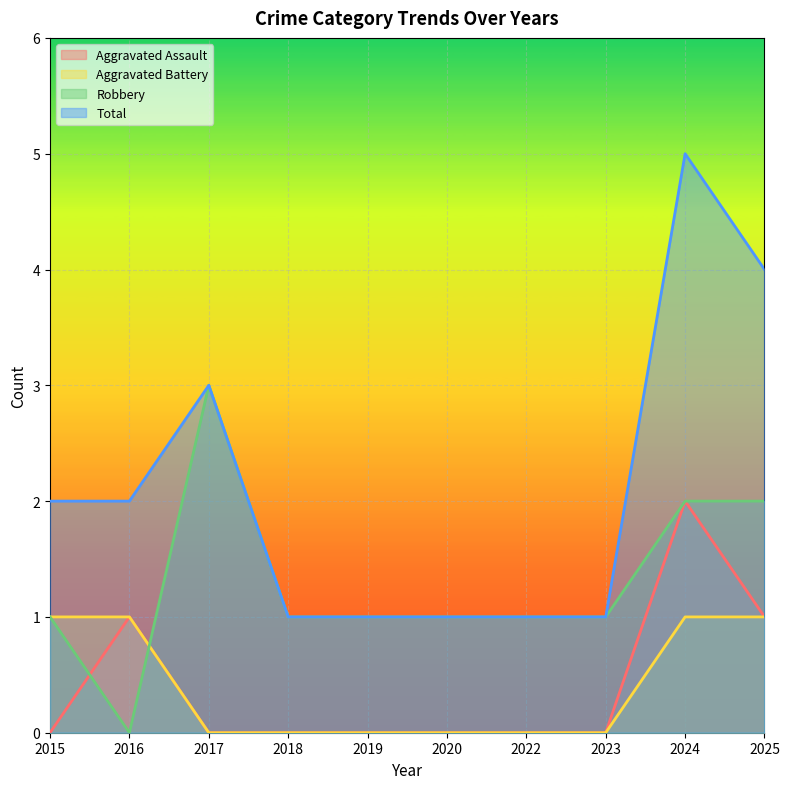

Which category has the highest value in the Aggravated Assault series?

2024